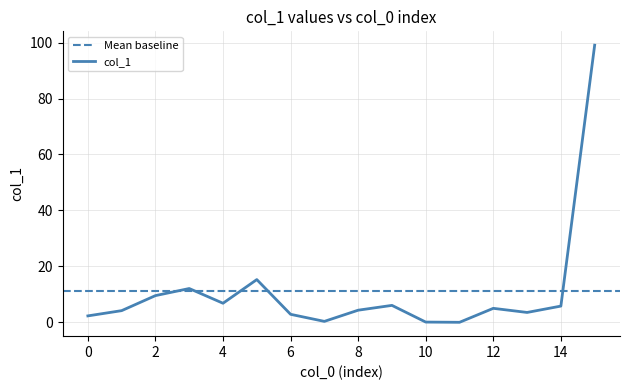

What is the maximum value shown in the chart?

99.1